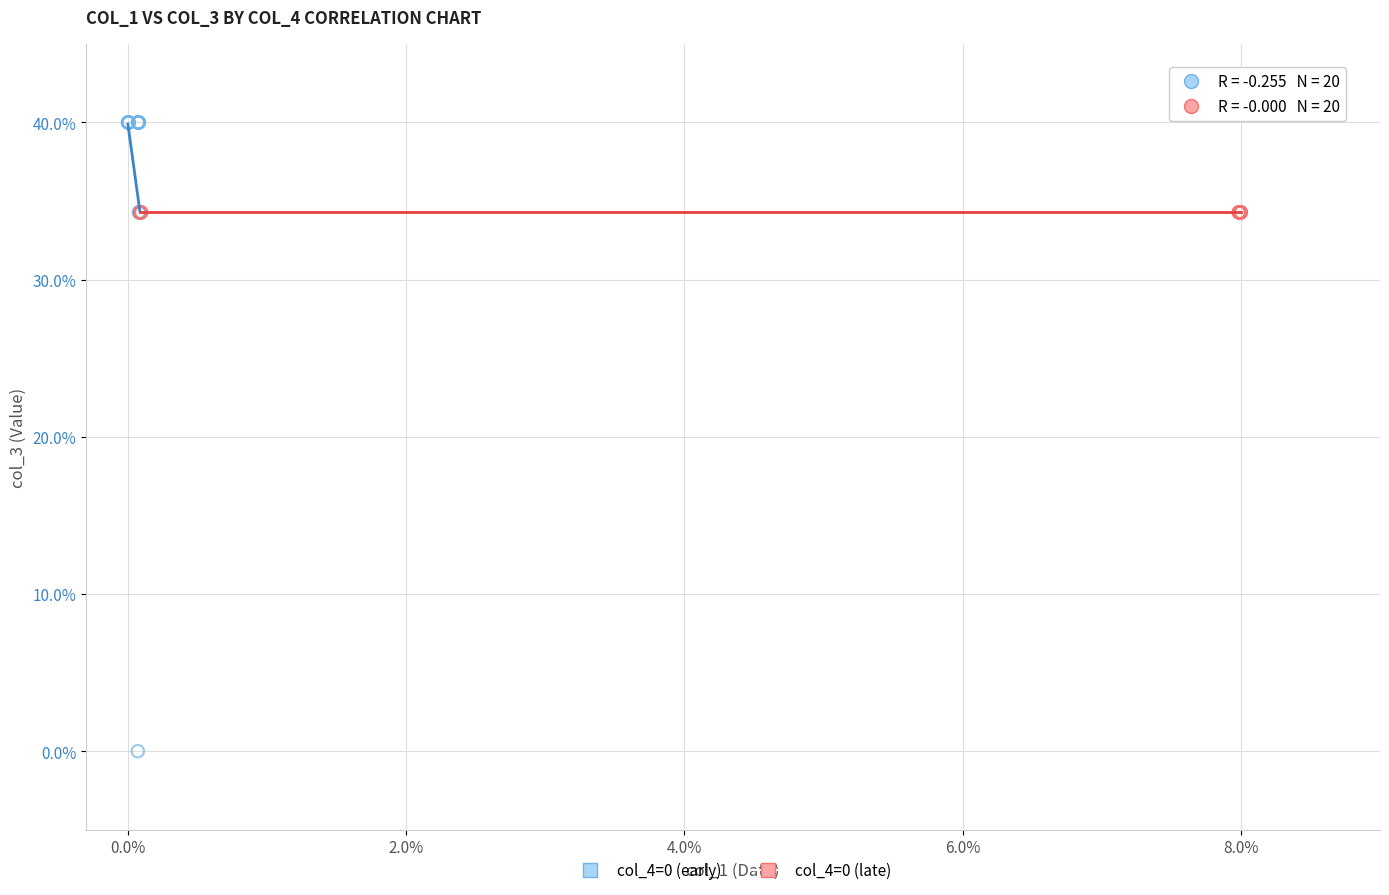

Which series contains the lowest Y value?

col_4=0 (early)